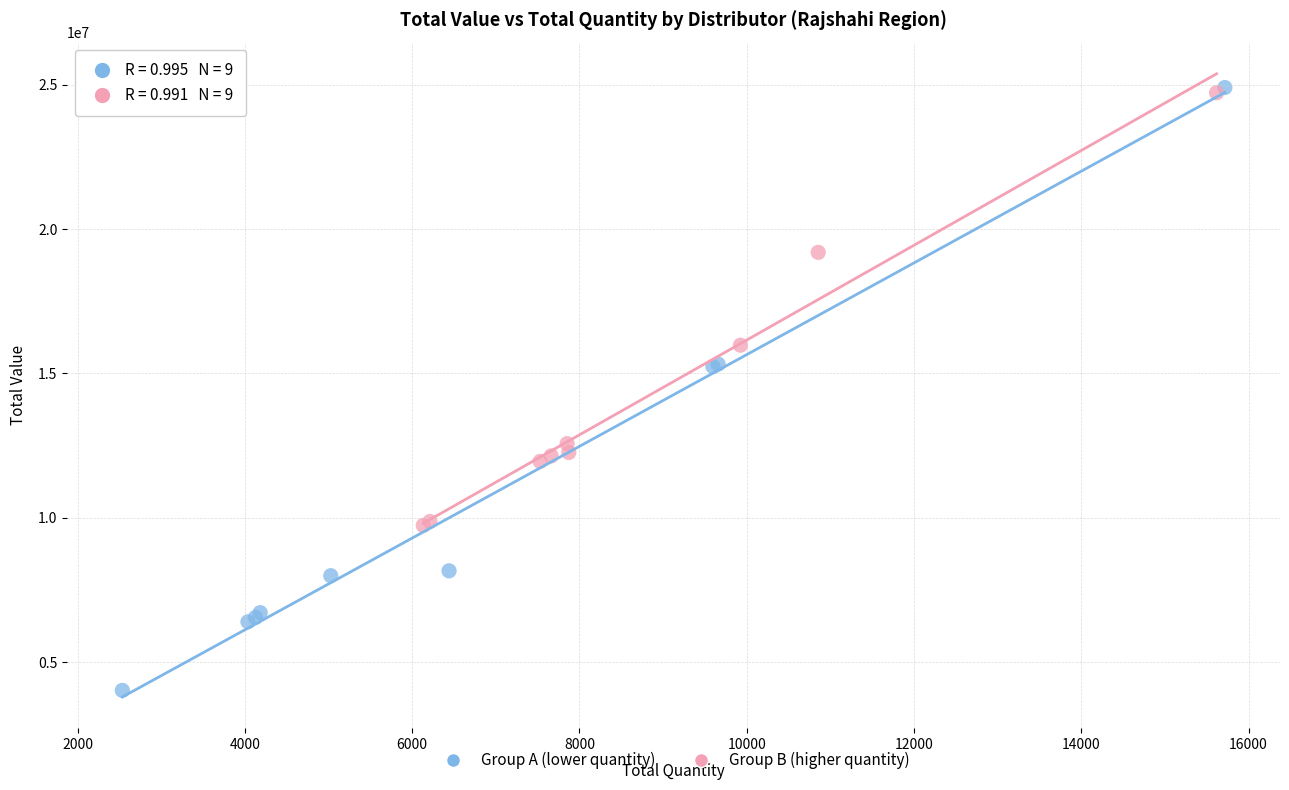

Which series has the largest Y range (max minus min)?

Group A (lower quantity)